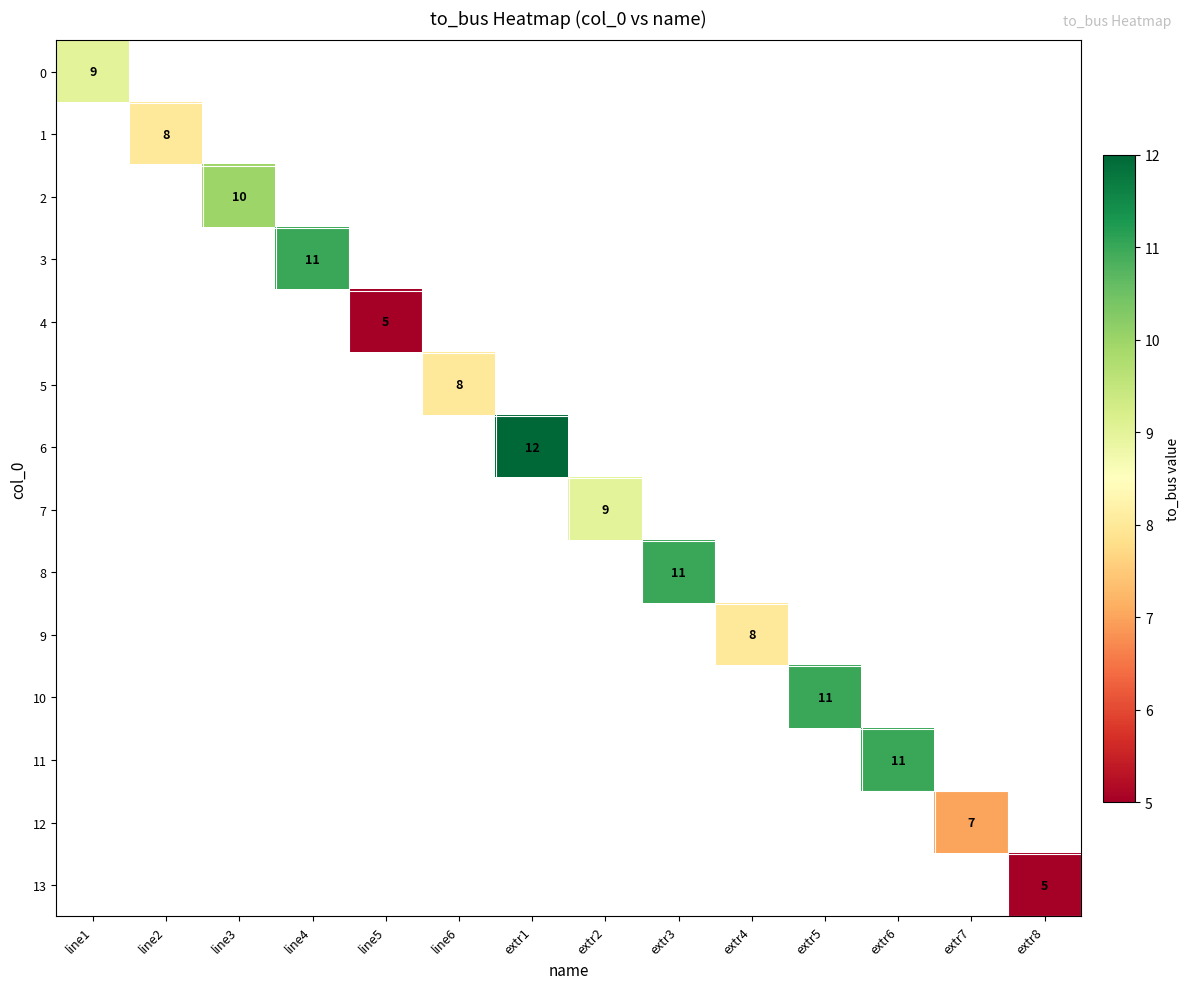

Which label corresponds to the smallest value in the chart?

line5